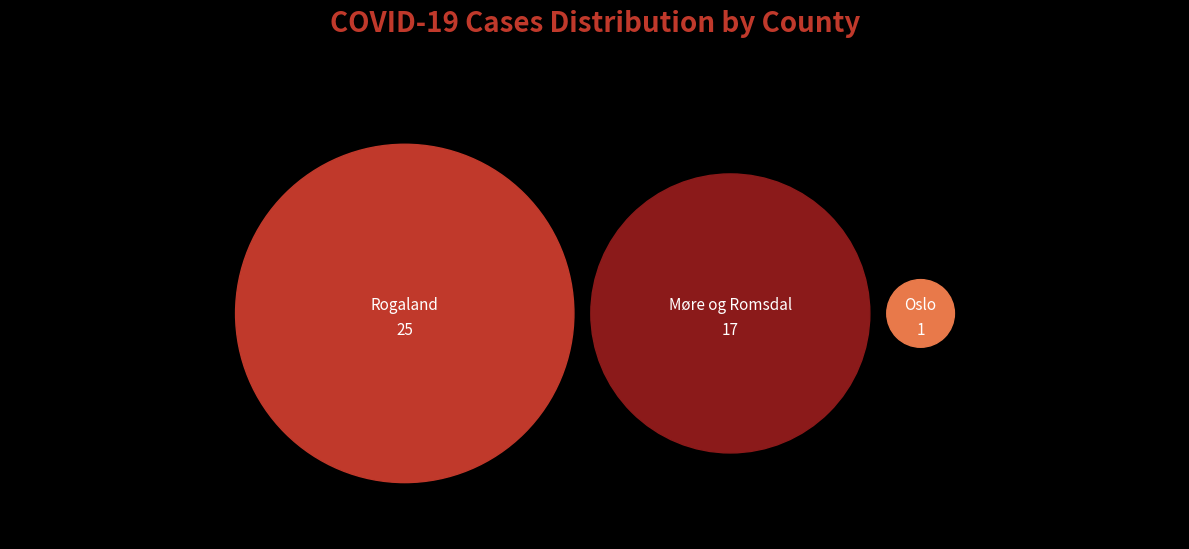

What is the largest slice in the pie chart?

Rogaland